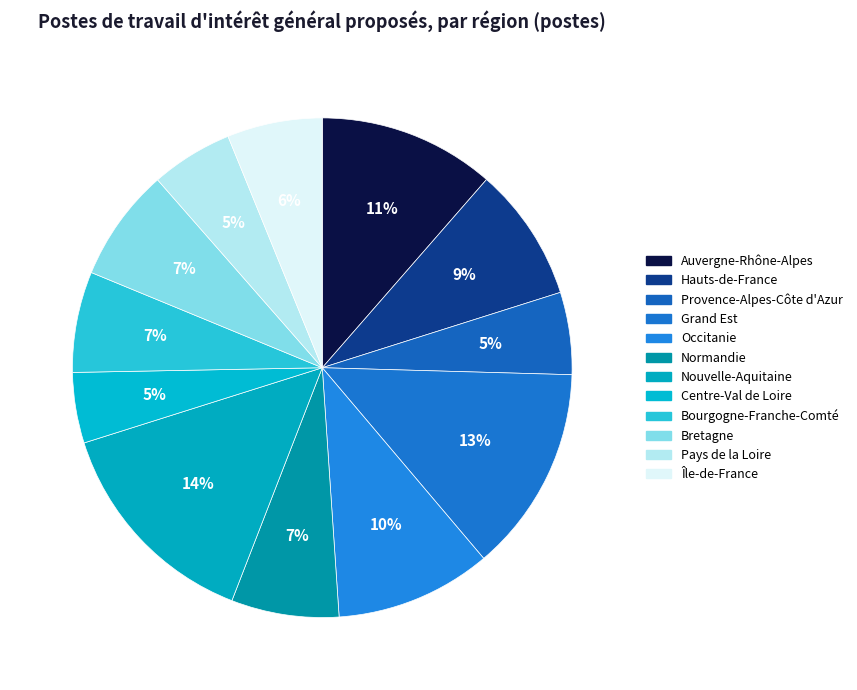

How many segments does this pie chart have?

12